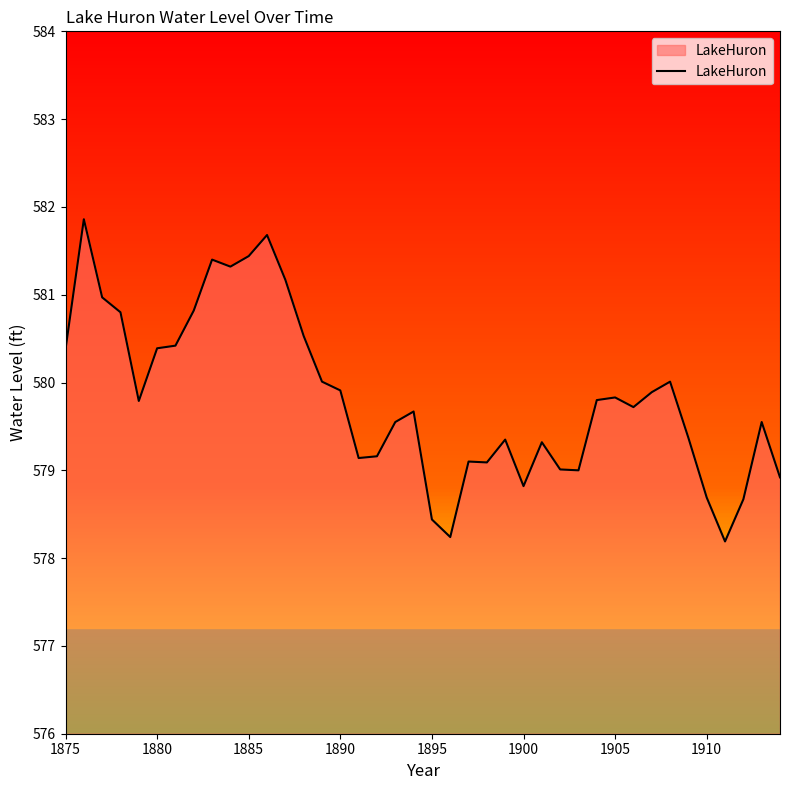

What is the maximum value shown in the chart?

581.9